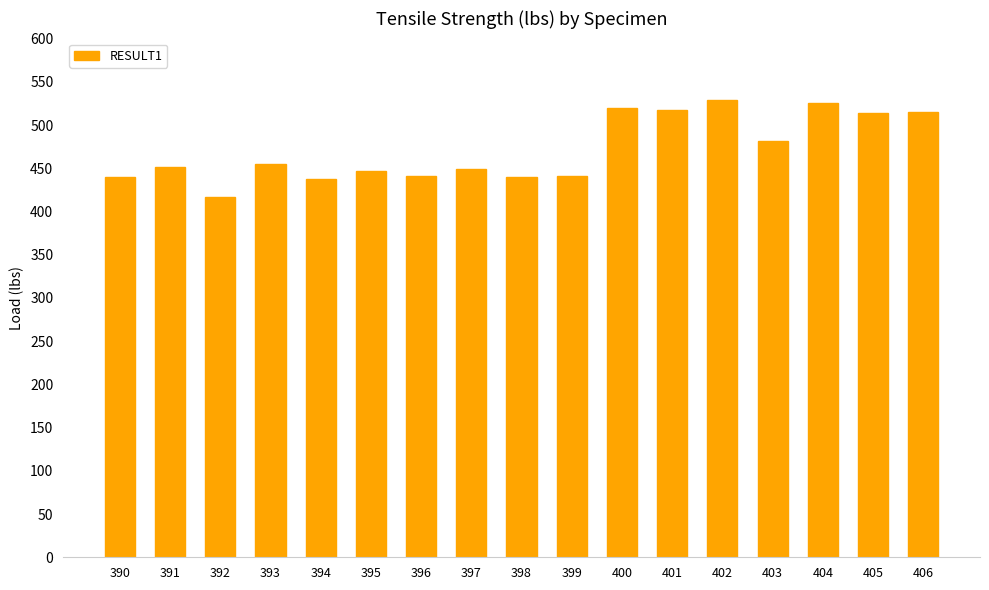

How many categories are shown in the chart?

17